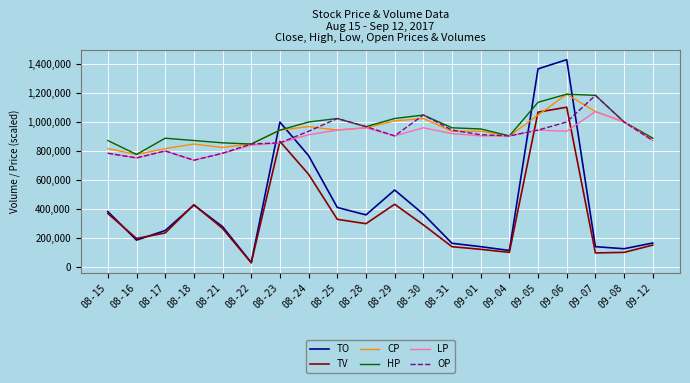

True or false: TV has a value of 139000.0 at 08-31.

True